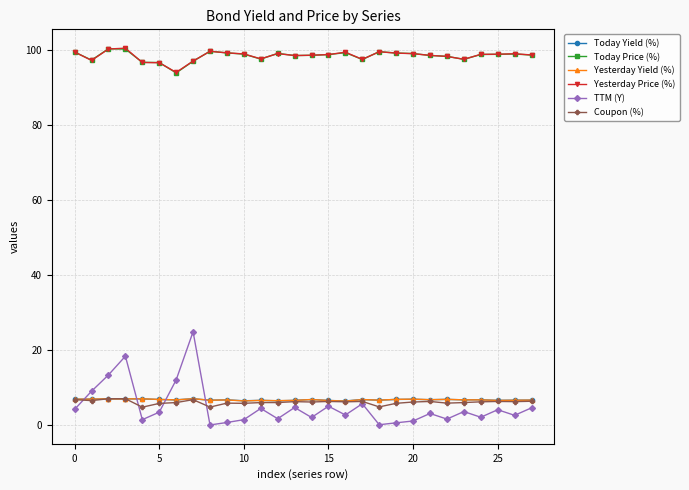

True or false: Yesterday Price (%) and Yesterday Yield (%) cross at least once.

False